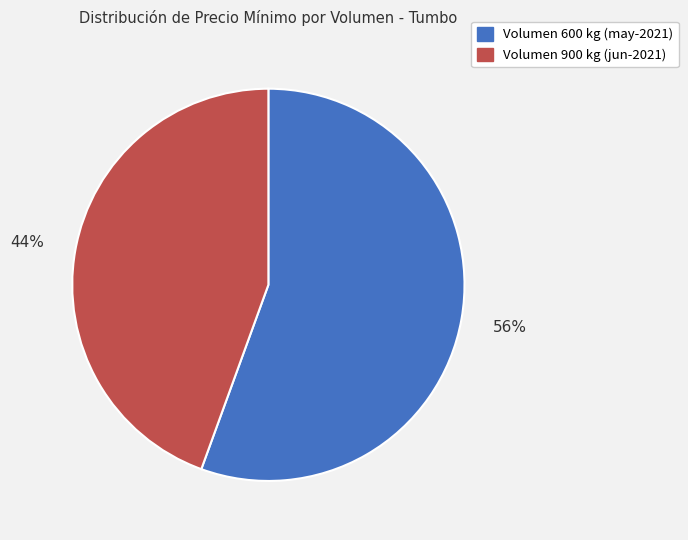

Do Volumen 600 kg (may-2021) and Volumen 900 kg (jun-2021) together represent more than half of the pie?

Yes